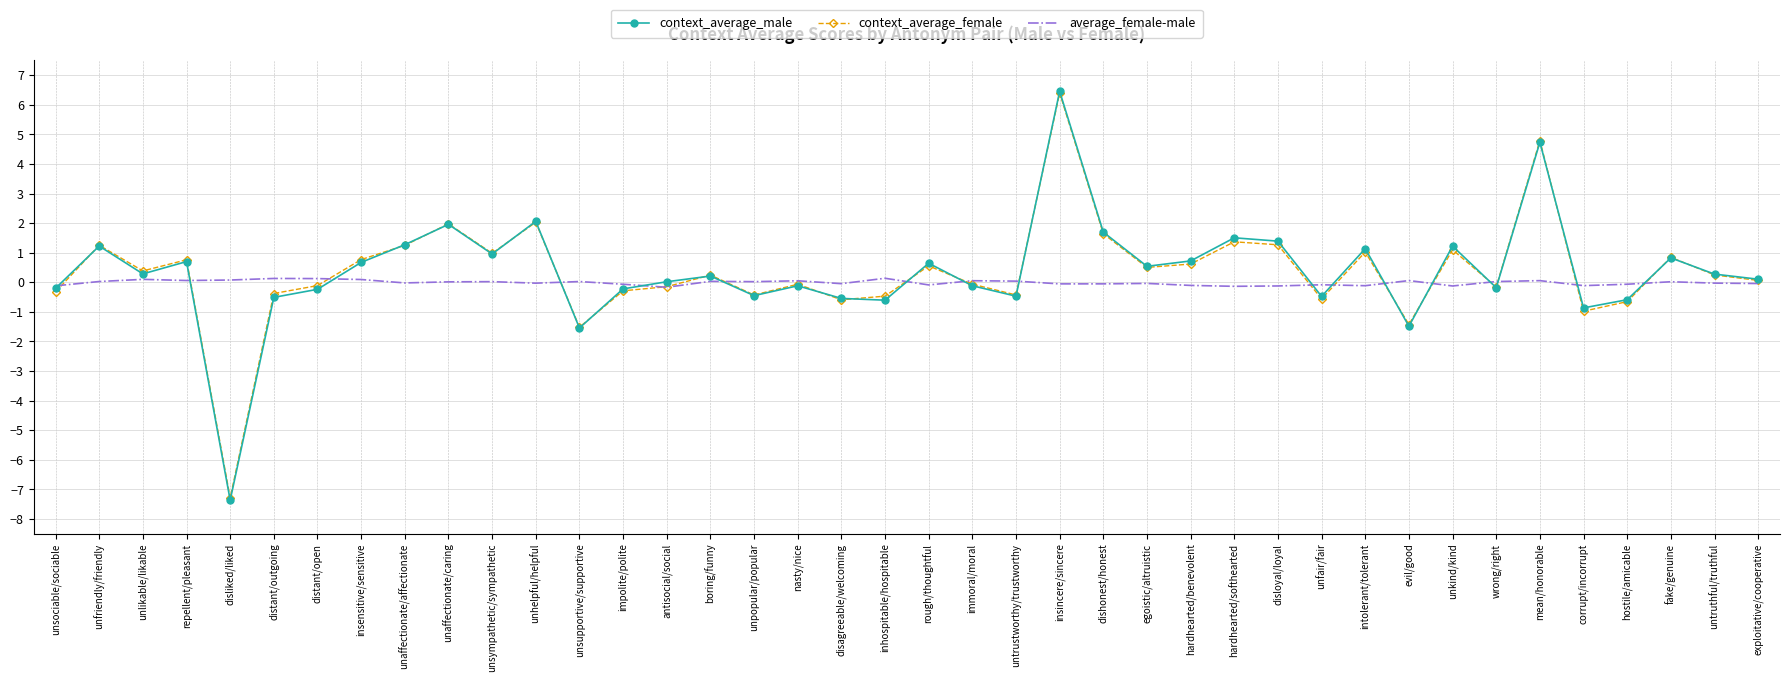

Which series has the widest spread of values?

context_average_male